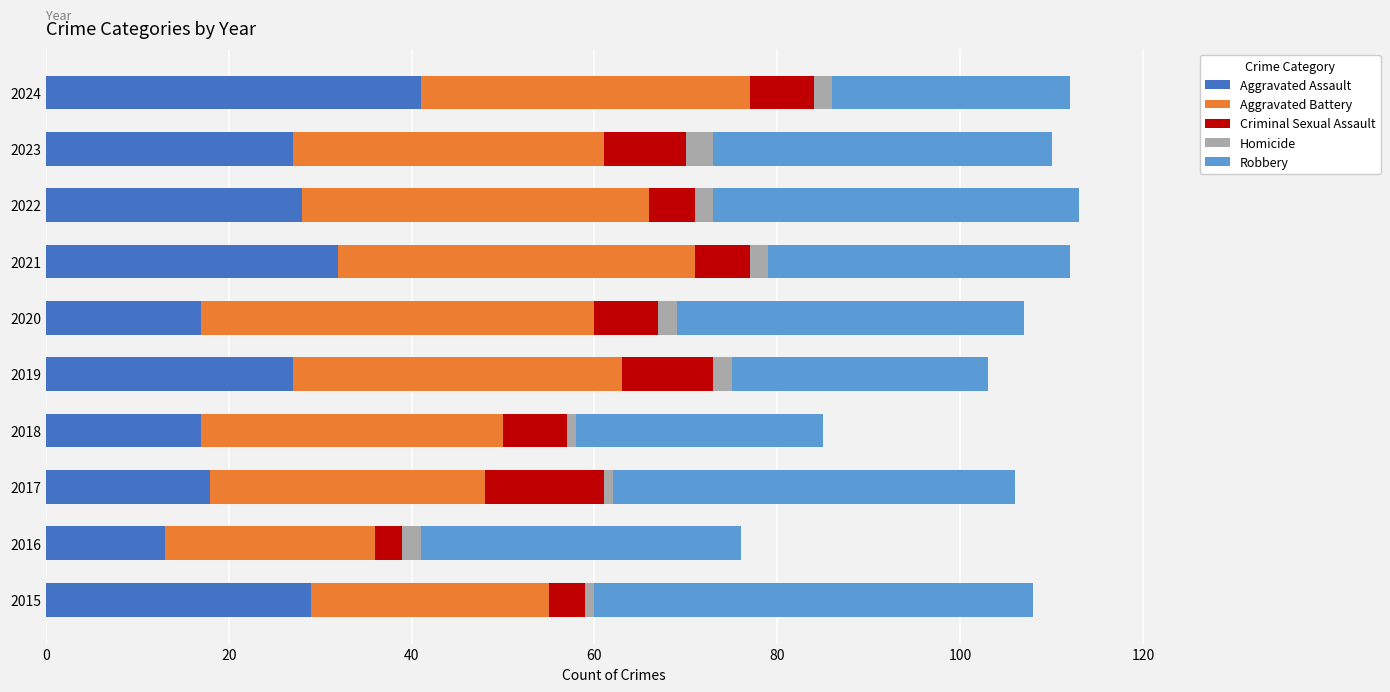

What is the highest value of the Aggravated Assault series?

41